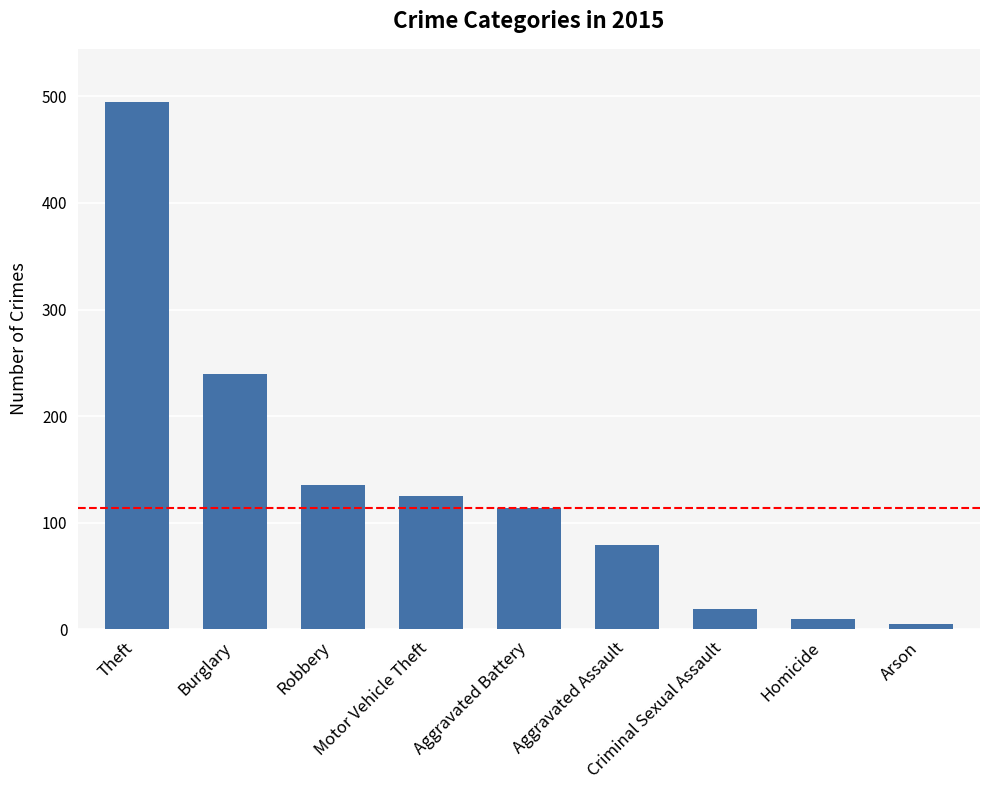

Which category has the lowest value across all series?

Arson